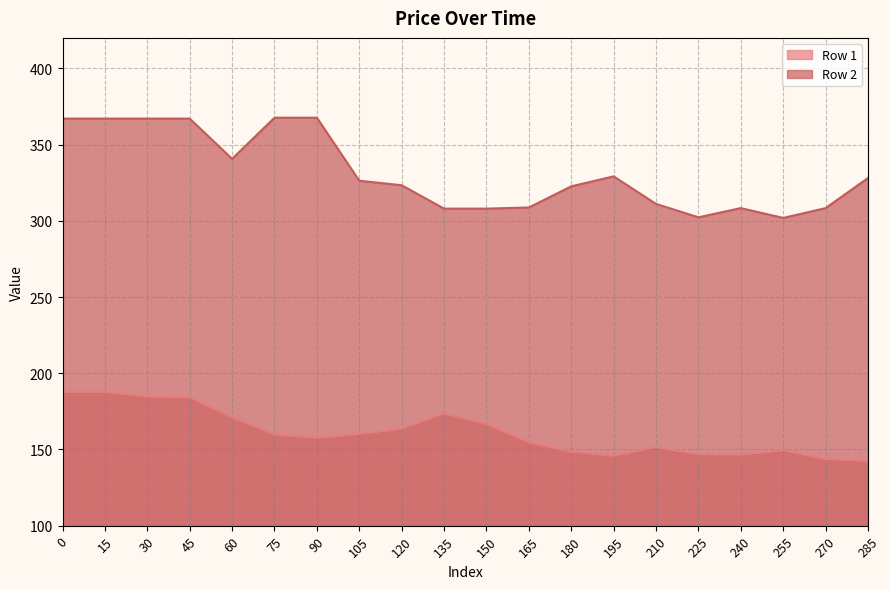

True or false: Row 2 and Row 1 cross at least once.

False